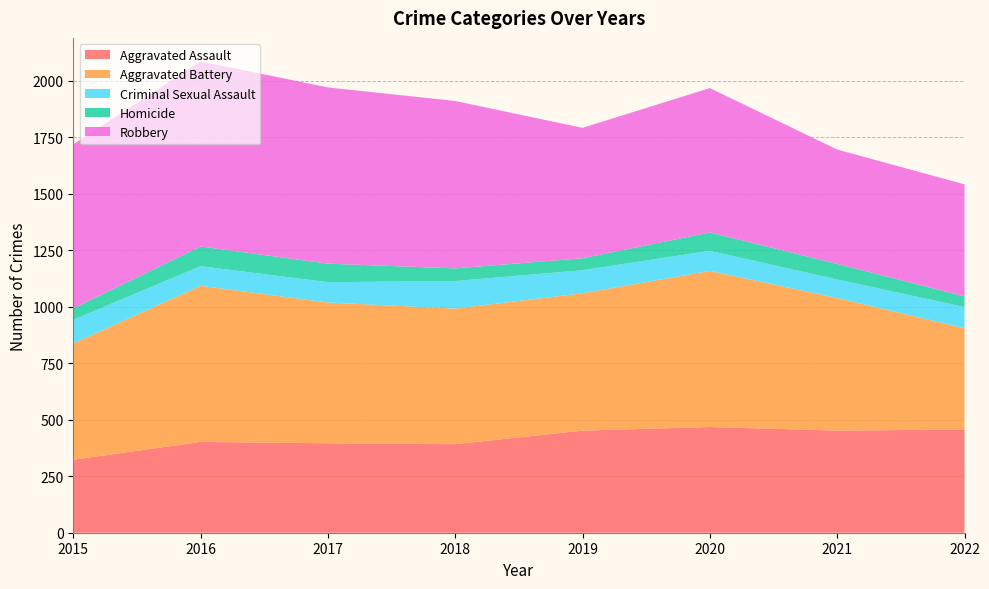

Reading left to right, extract all data points from this chart.

Aggravated Assault: 323	402	396	392	452	468	452	457
Aggravated Battery: 515	691	623	600	608	691	587	448
Criminal Sexual Assault: 105	87	90	122	102	89	82	94
Homicide: 50	87	82	56	53	81	69	47
Robbery: 726	819	780	741	577	639	506	496